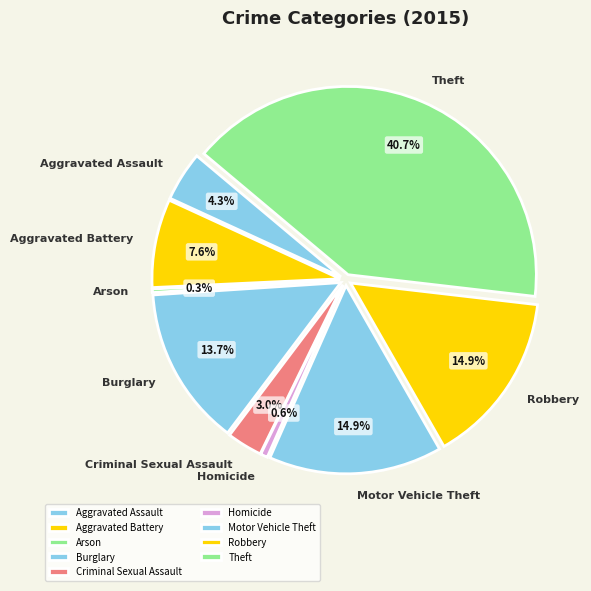

How many segments does this pie chart have?

9